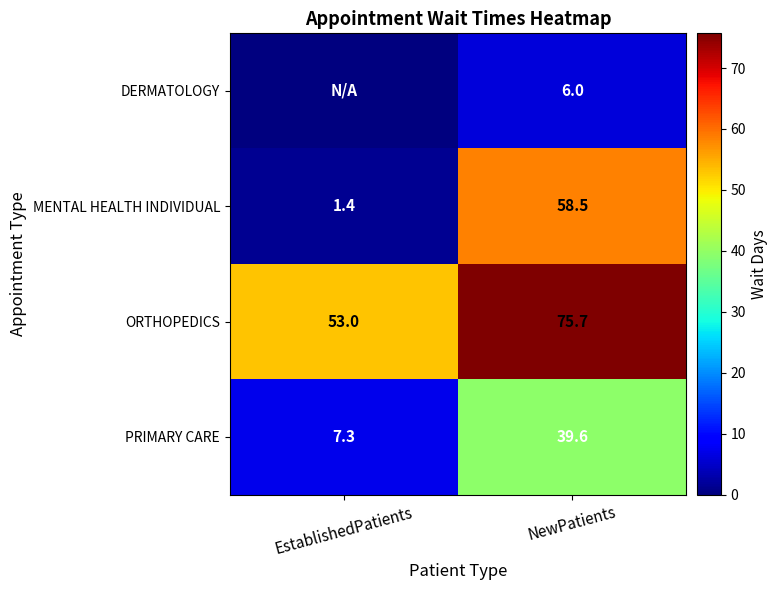

What is the highest value of the ORTHOPEDICS series?

75.7